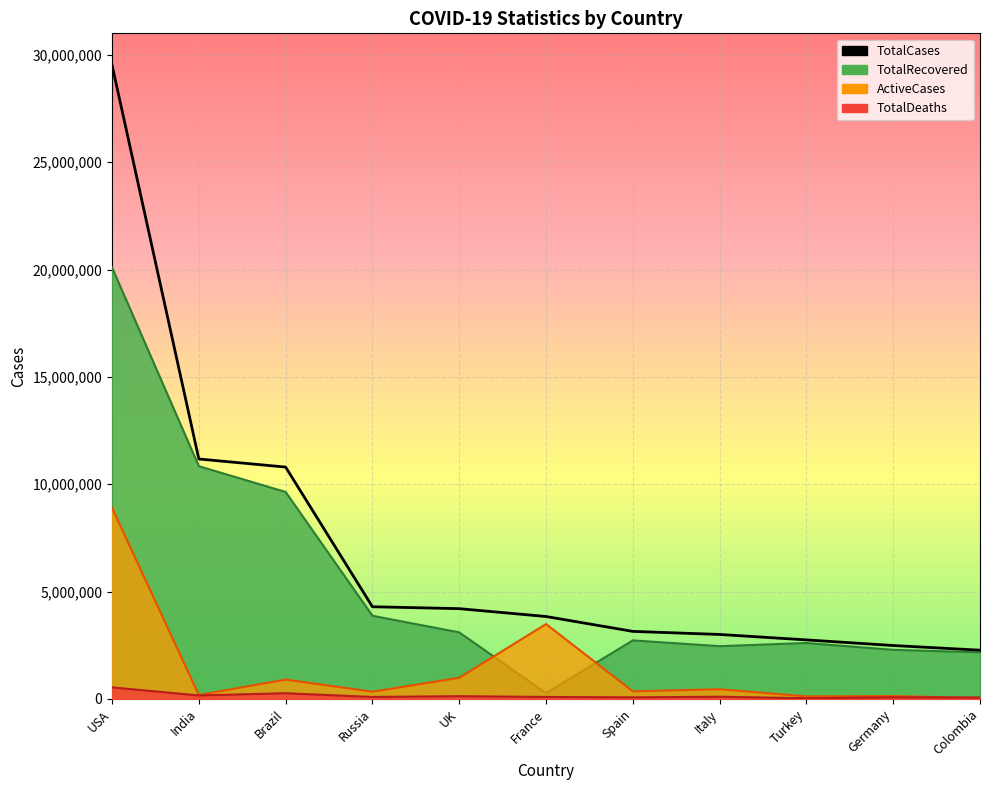

What is the greatest value displayed?

29526086